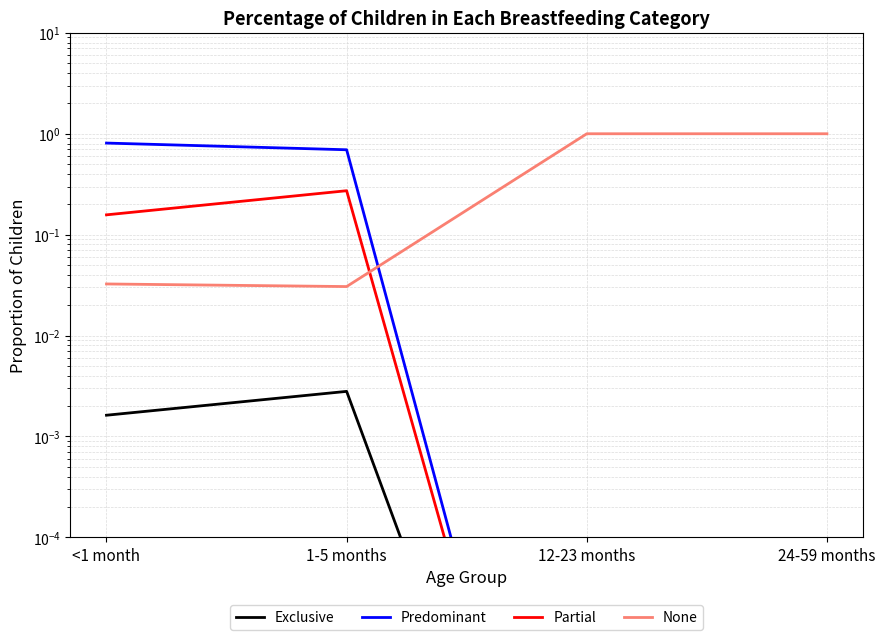

What is the maximum value for Partial?

0.3